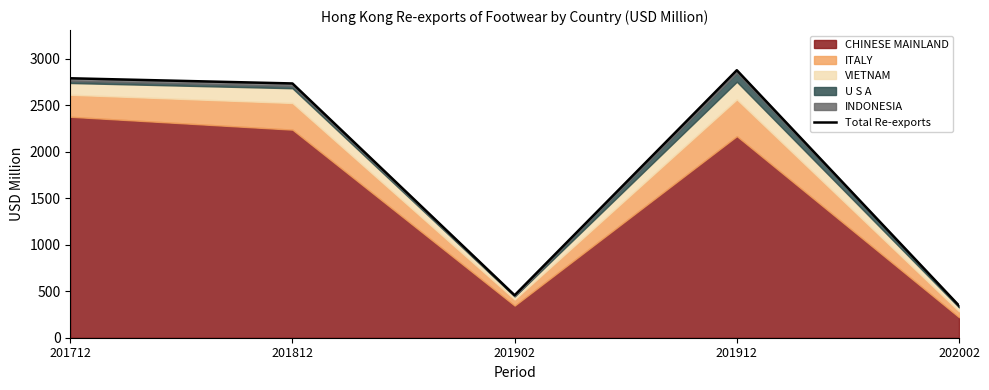

How many points are lower than both their immediate neighbors (excluding endpoints)?

1